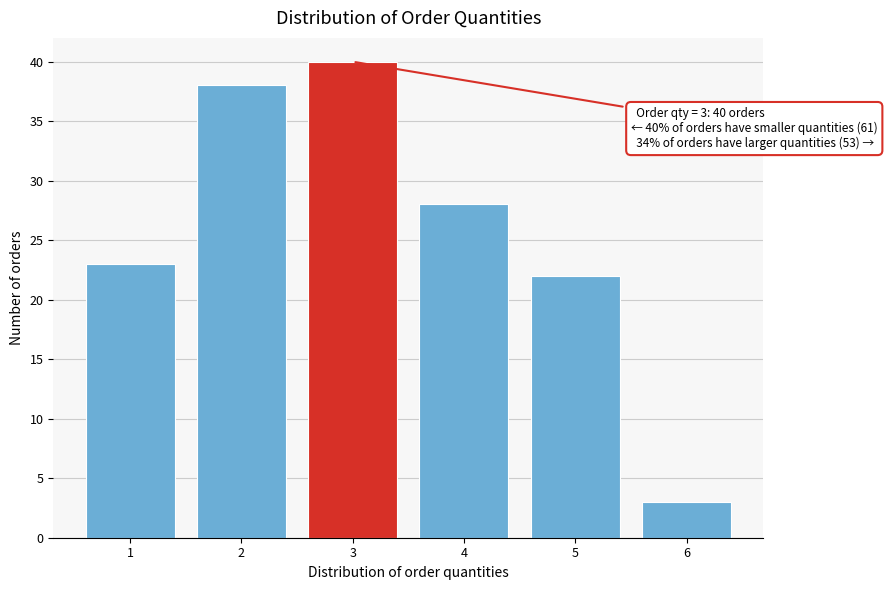

Reading left to right, what are all the values shown in this chart?

23	38	40	28	22	3